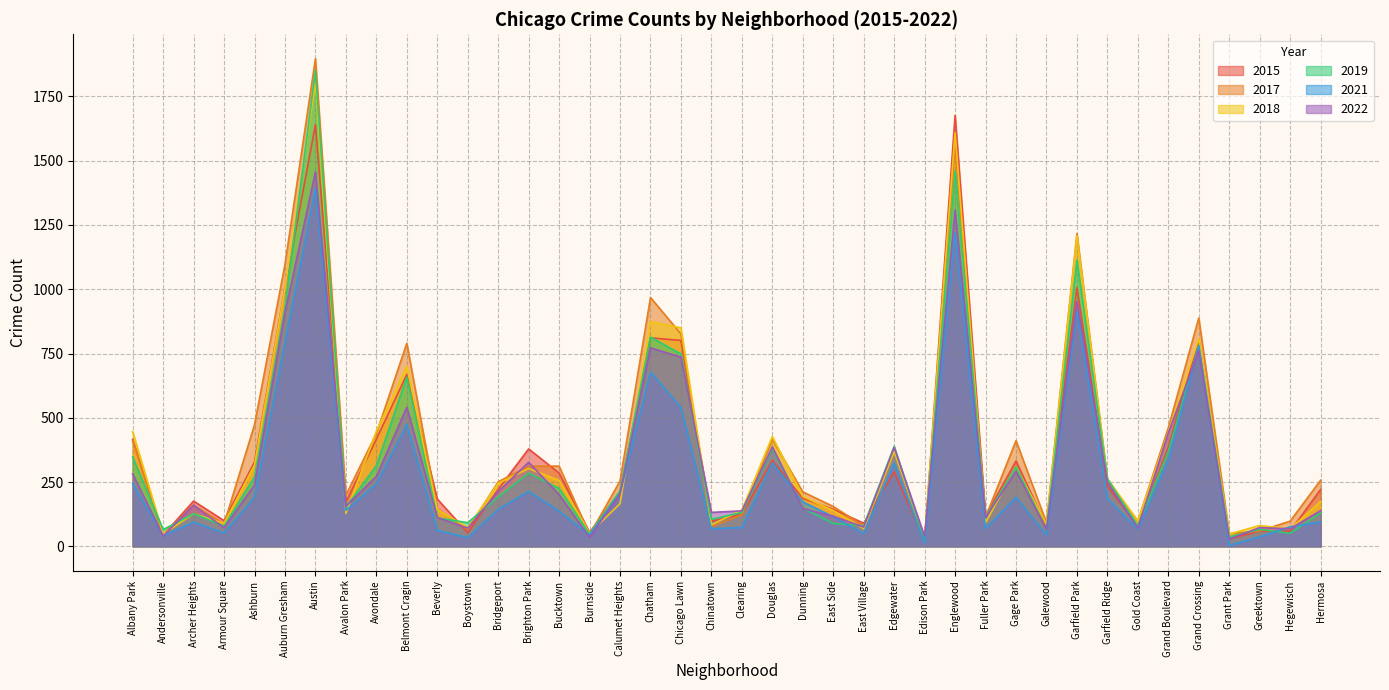

How many data points does each series have?

40